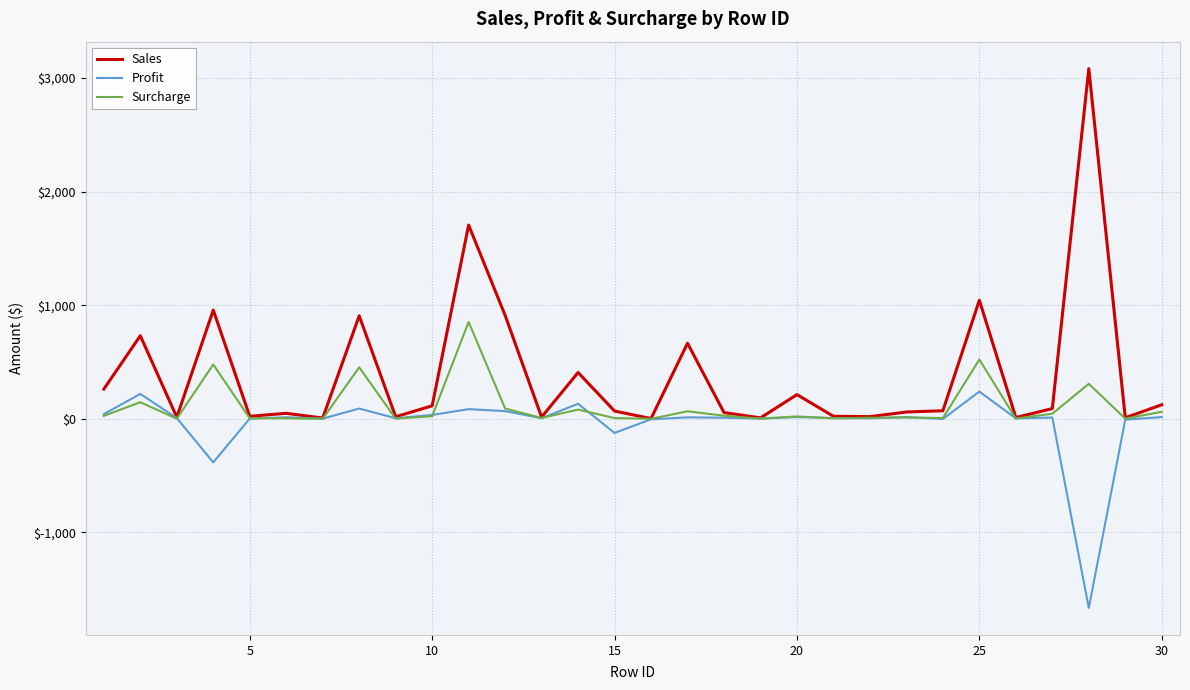

What is the smallest value displayed?

-1665.1